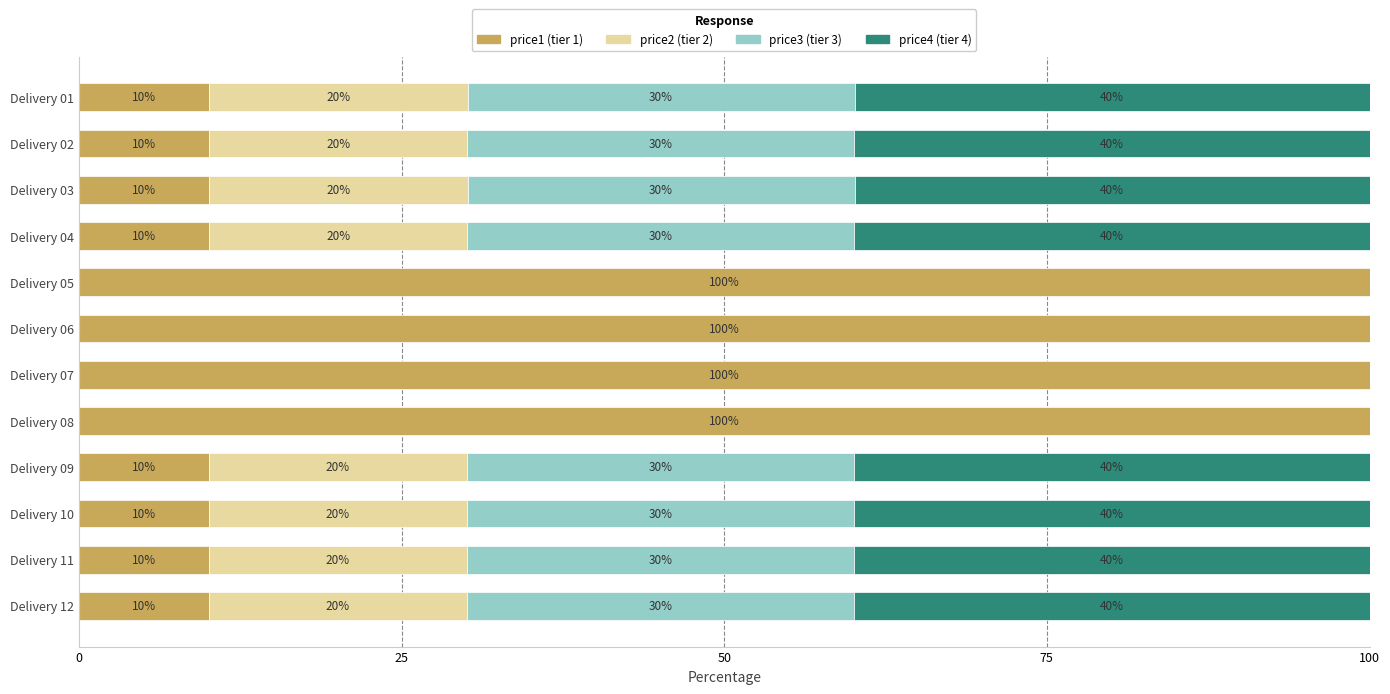

What is the total value across all series at Delivery 12?

100.0